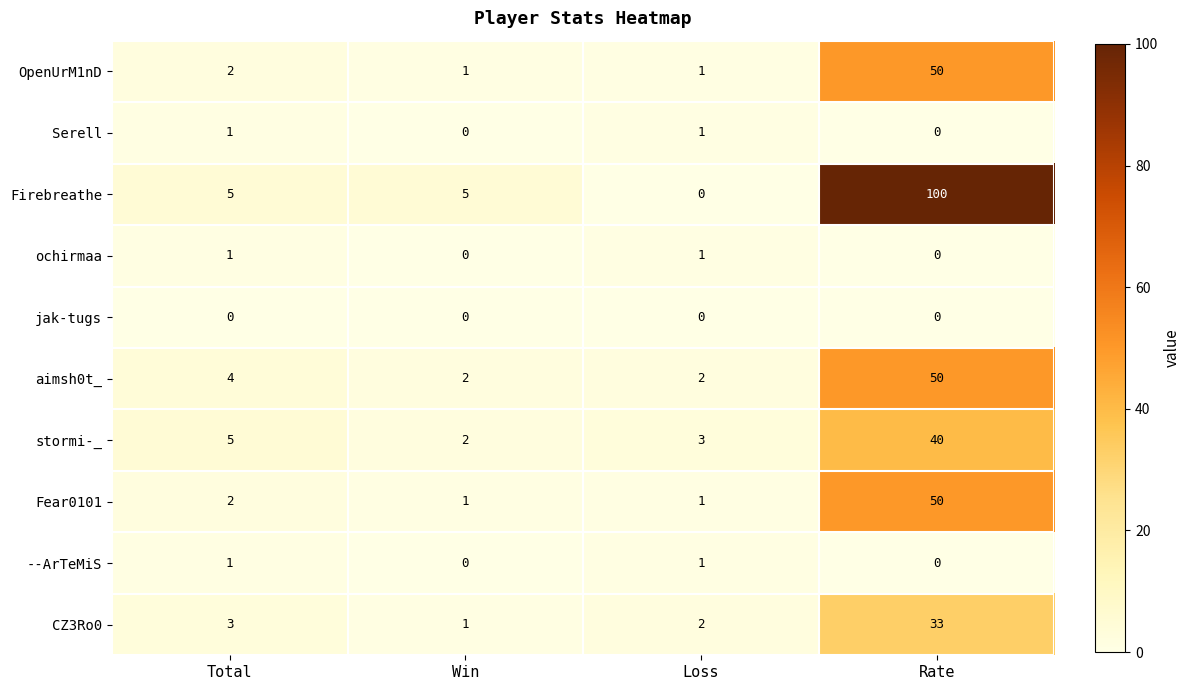

Is the value of Serell at Win greater than the value of ochirmaa at Loss?

No